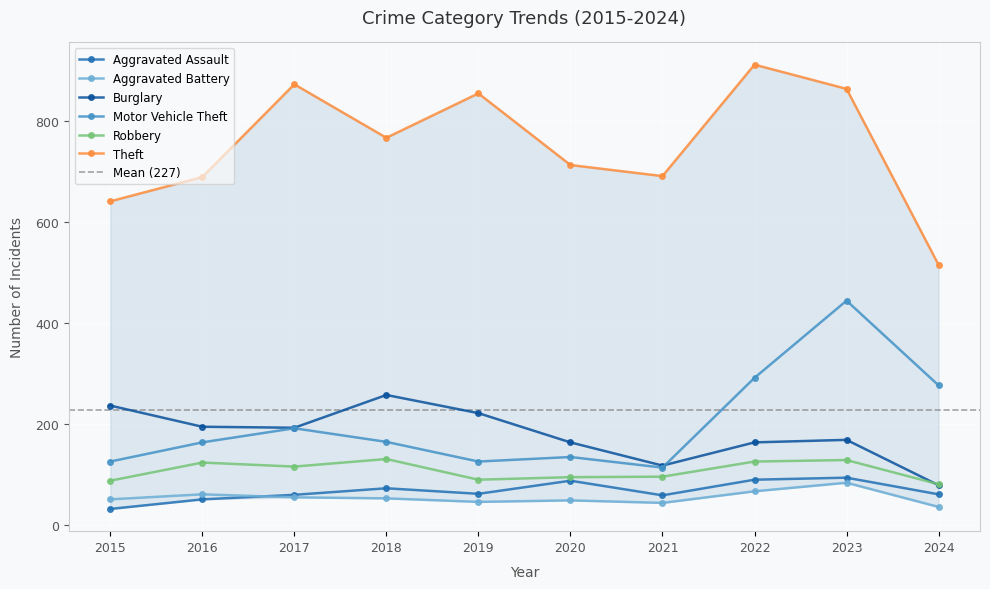

What are all the series names shown in the legend?

Aggravated Assault, Aggravated Battery, Burglary, Motor Vehicle Theft, Robbery, Theft